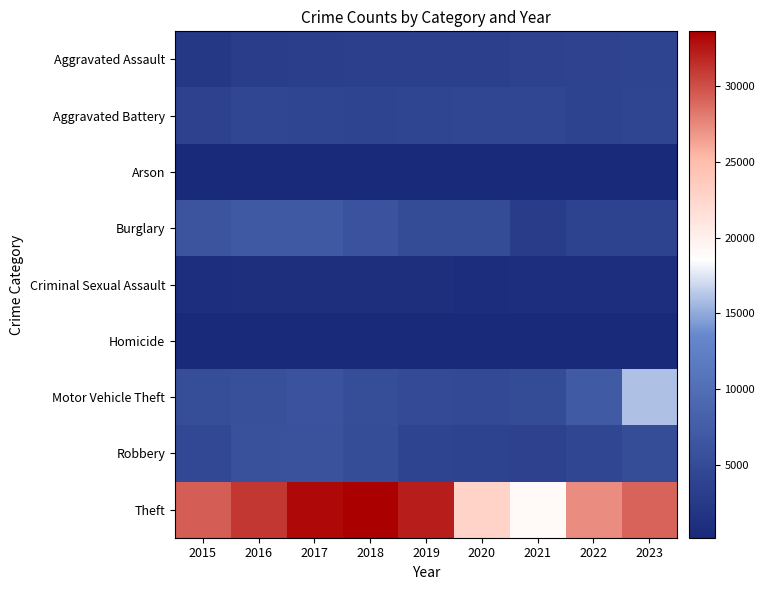

Between 2020 and 2021, which series saw the biggest shift?

Theft